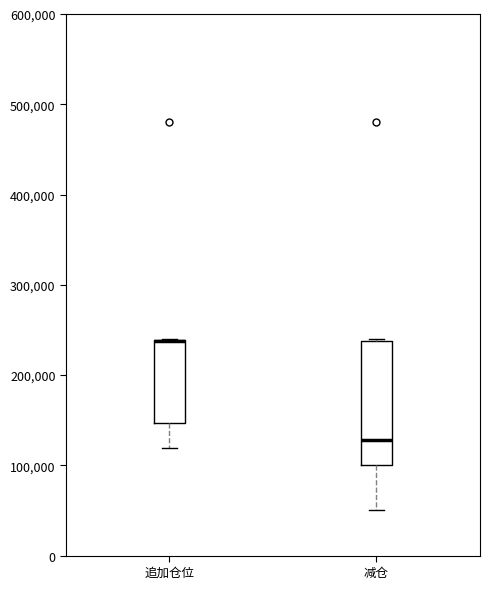

Reading left to right, read every box against the y-axis: the position of its median line, the range the box covers, and the ends of its whiskers. The values are not printed on the chart, so give them approximately, as read against the axis.

追加仓位: median 240000 (drawn on the box's upper edge), box 150000 to 240000, whiskers 120000 to 240000
减仓: median 130000, box 100000 to 240000, whiskers 50000 to 240000